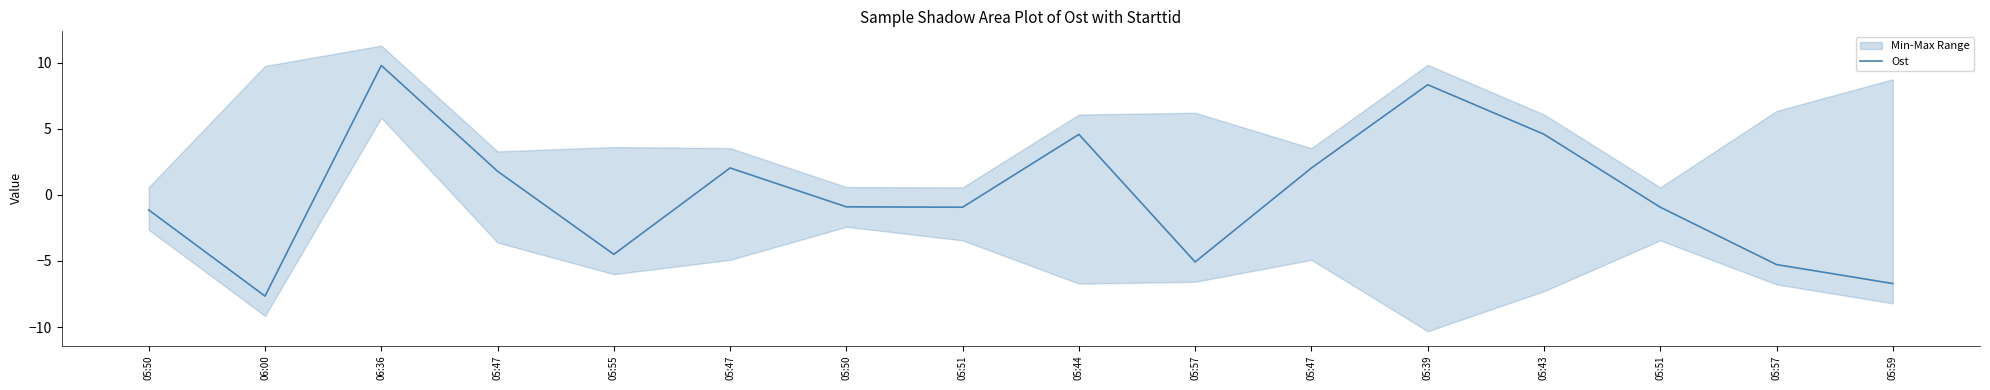

Does the chart have visible grid lines?

No